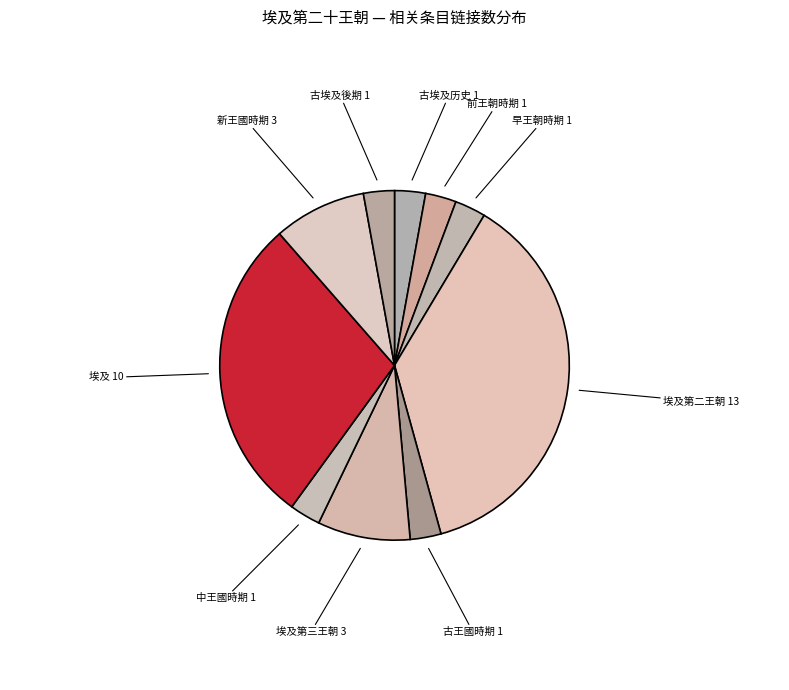

Do 前王朝時期 and 埃及 together represent more than half of the pie?

No